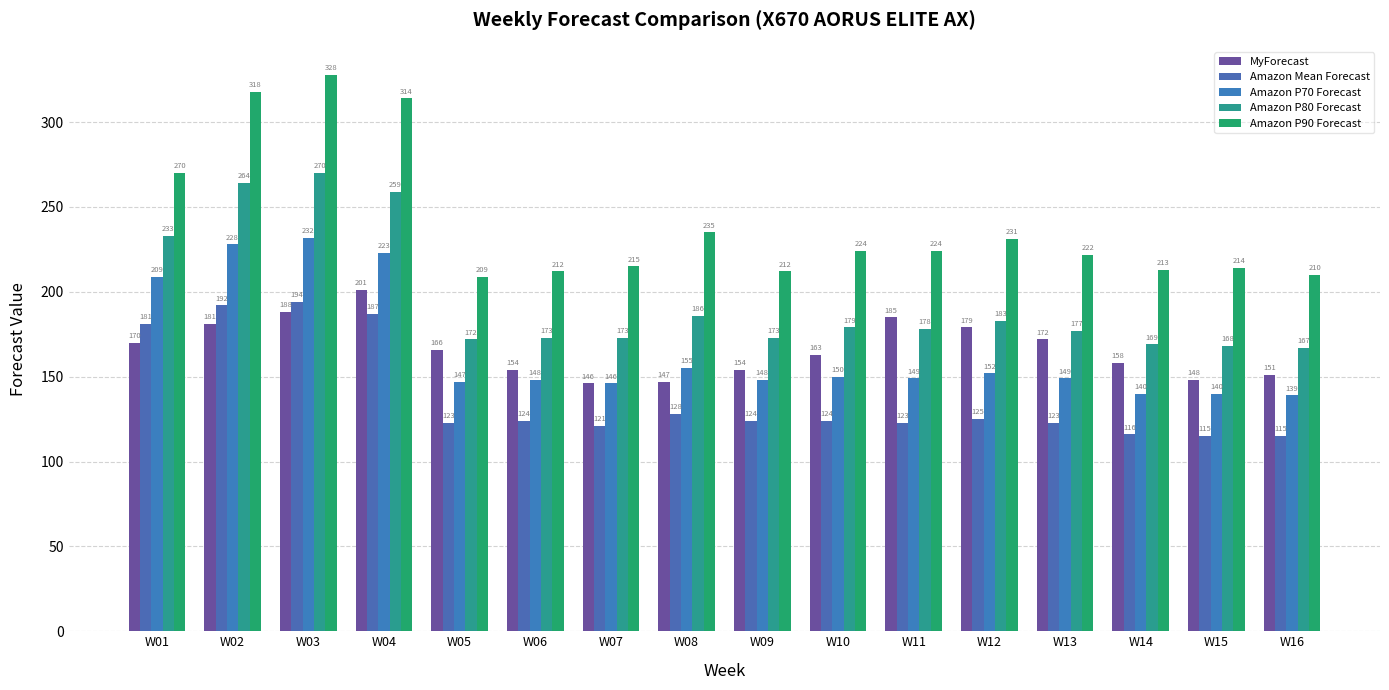

Are the bars grouped side by side (vs. stacked)?

Yes